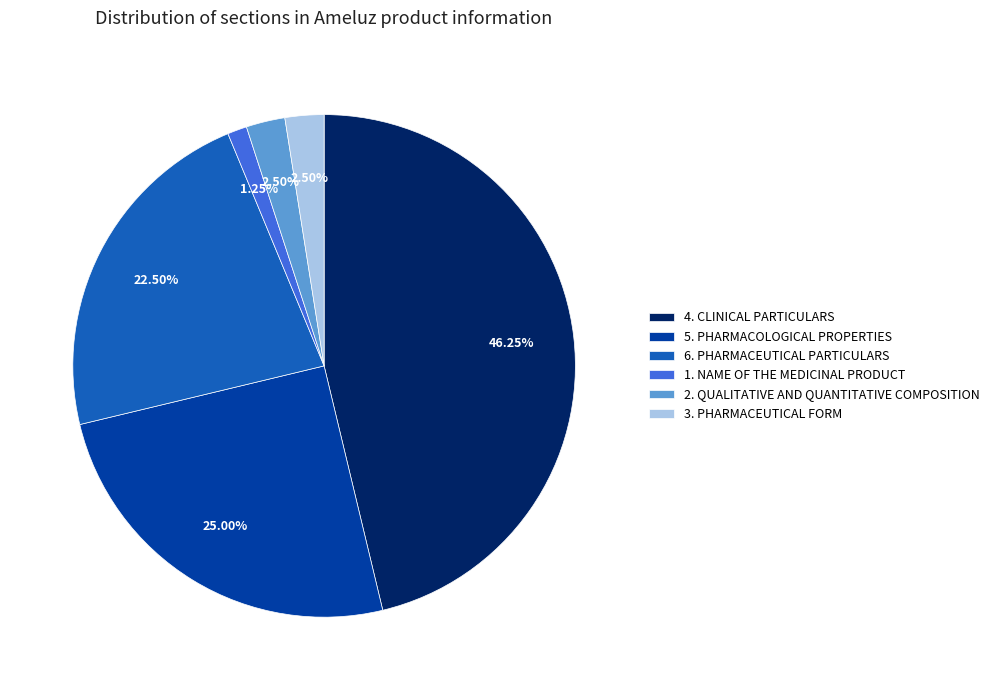

To the nearest percent, what is the combined percentage of 3. PHARMACEUTICAL FORM and 6. PHARMACEUTICAL PARTICULARS?

25%